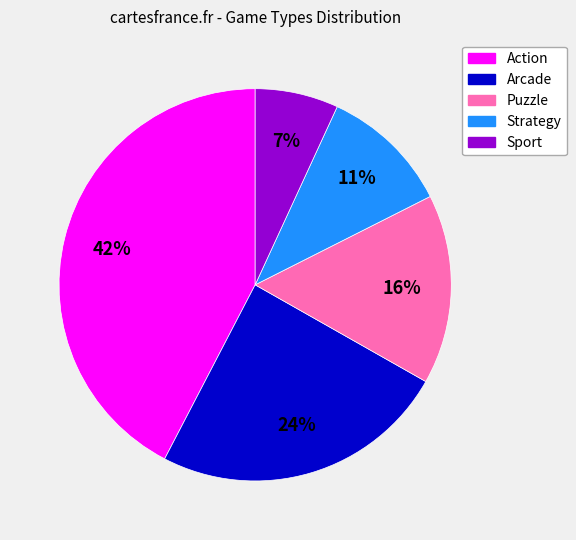

Rank the categories by value from highest to lowest.

Action, Arcade, Puzzle, Strategy, Sport